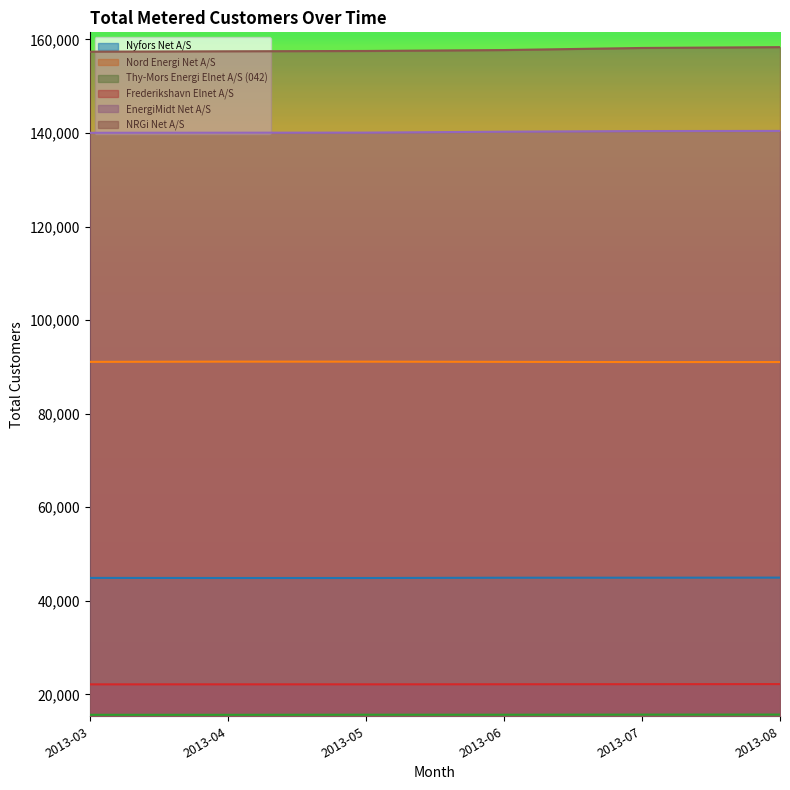

Which series has the largest range (max minus min)?

NRGi Net A/S